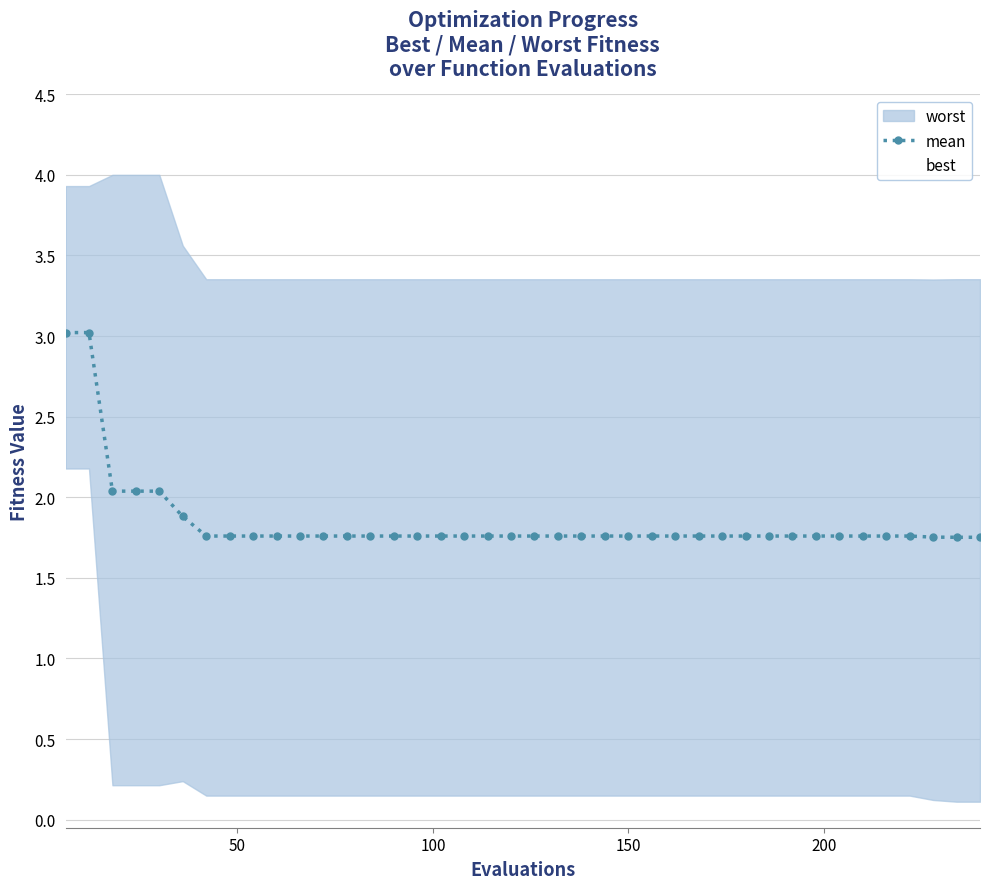

What is the highest value of the mean series?

3.0